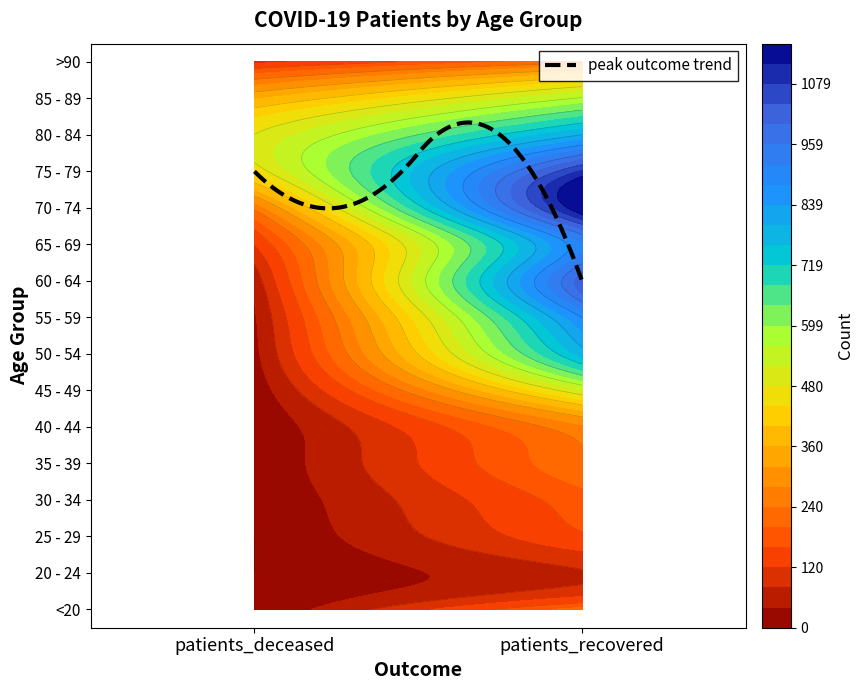

What is the maximum value shown in the chart?

1159